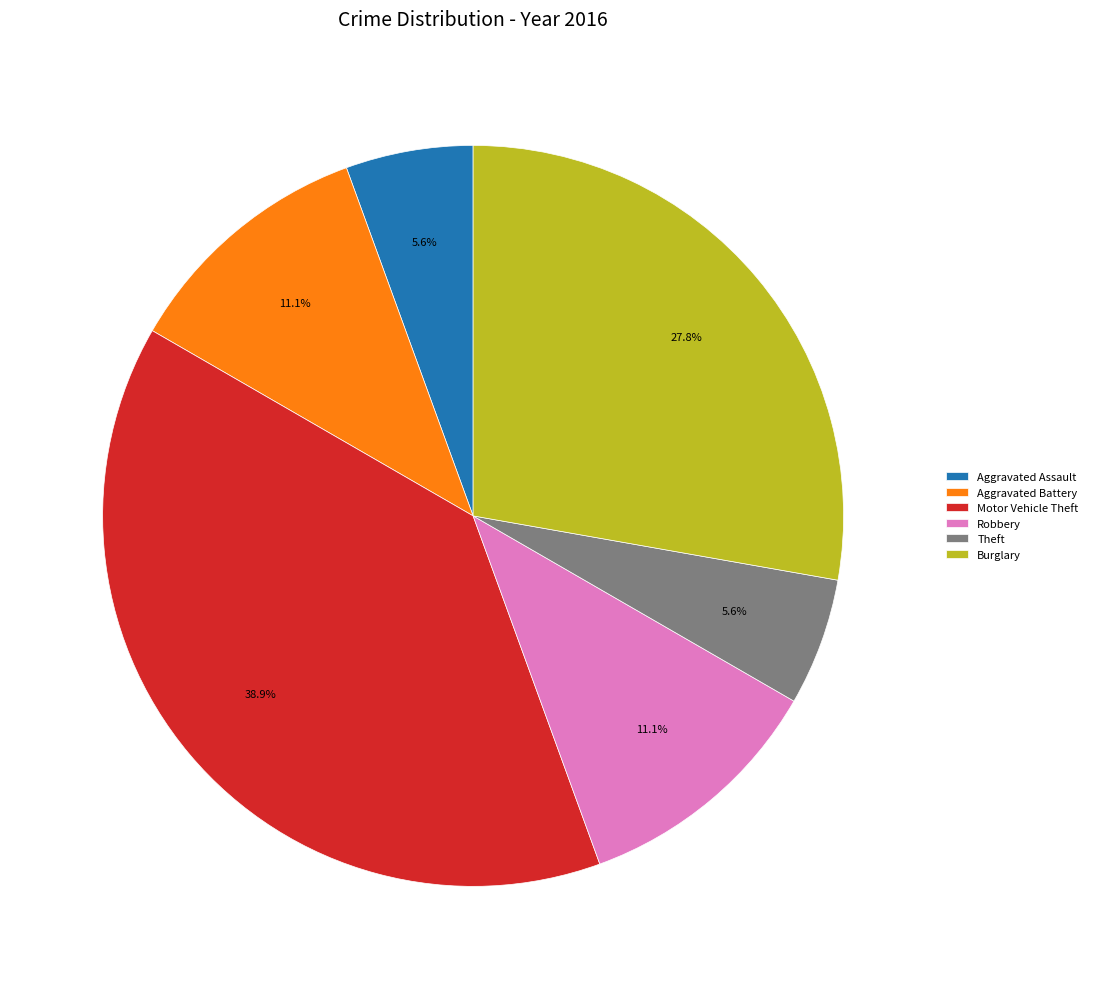

Count the number of slices in the pie.

6